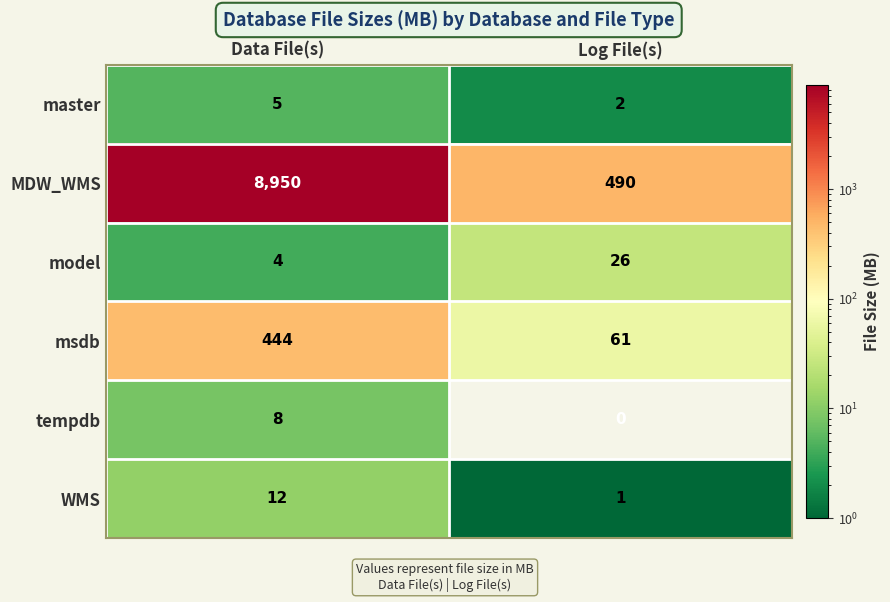

Reading left to right, extract all data points from this chart.

master: 5	2
MDW_WMS: 8950	490
model: 4	26
msdb: 444	61
tempdb: 8	0
WMS: 12	1